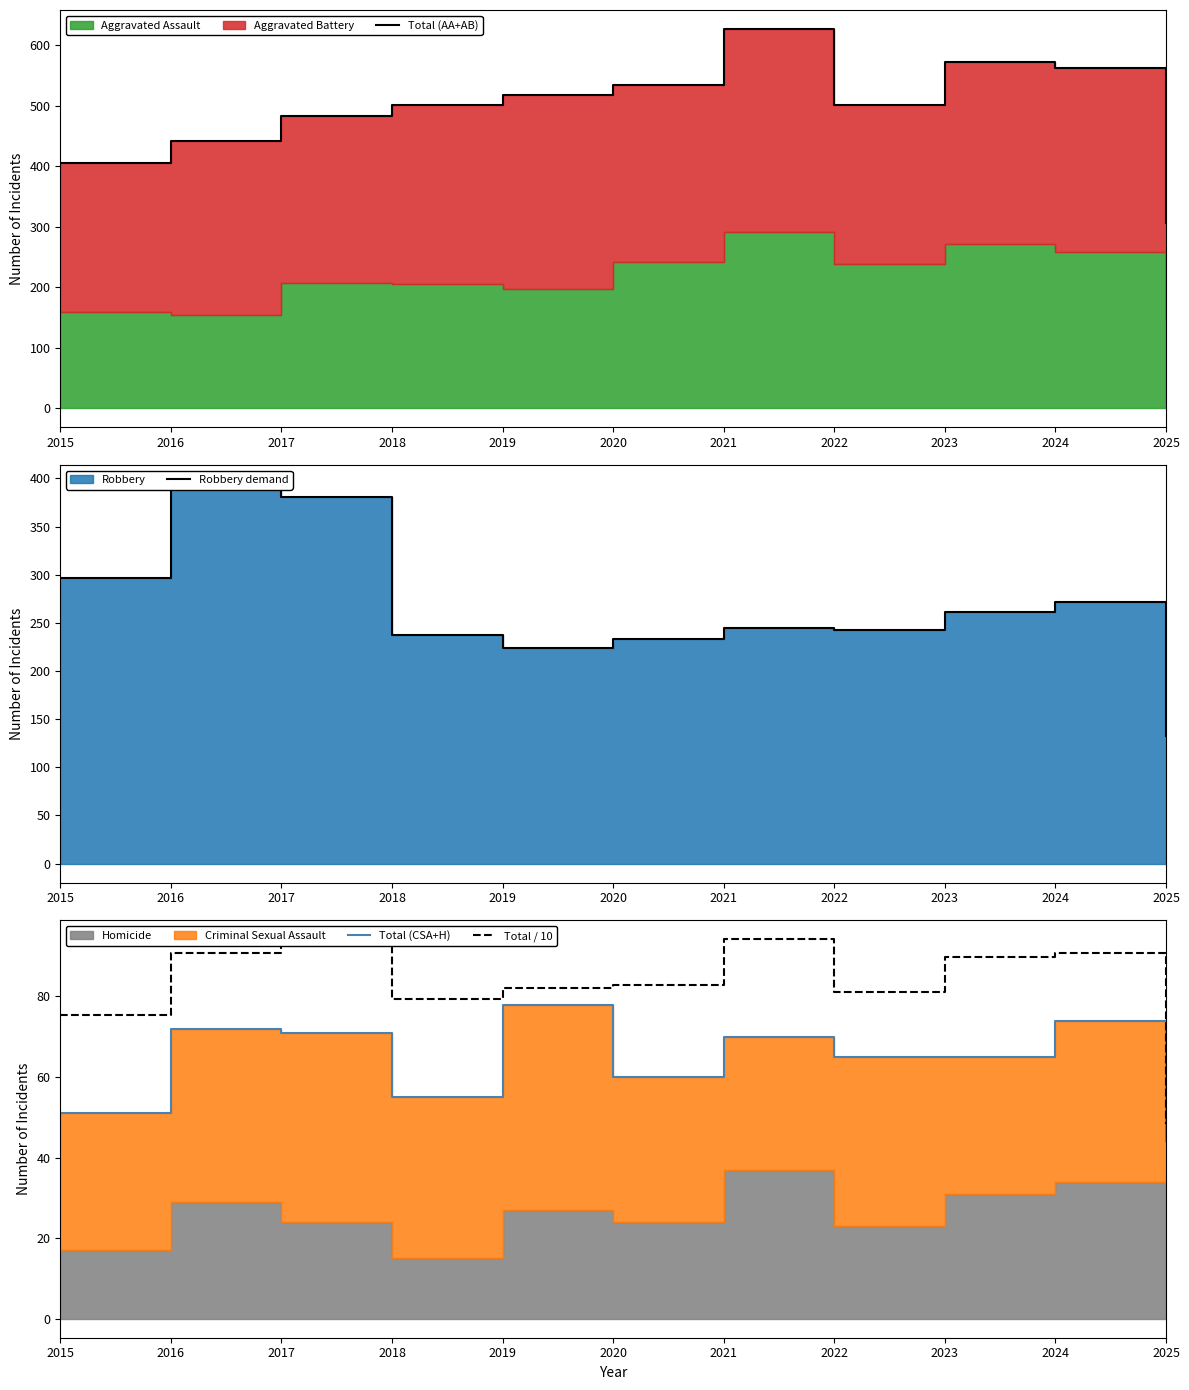

What is the average value of the Robbery demand series?

265.5